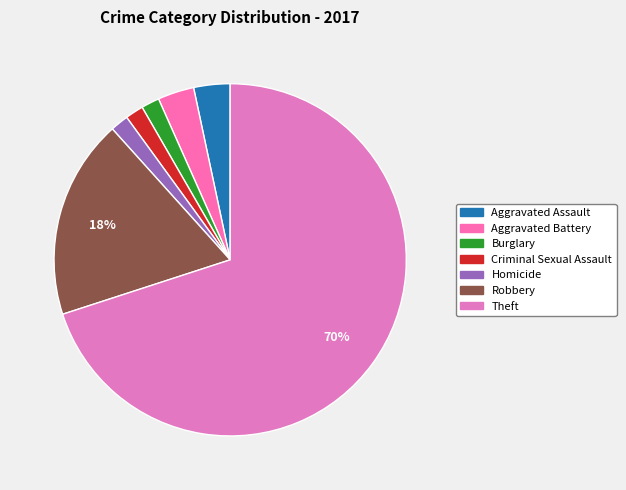

Which slice is the largest?

Theft